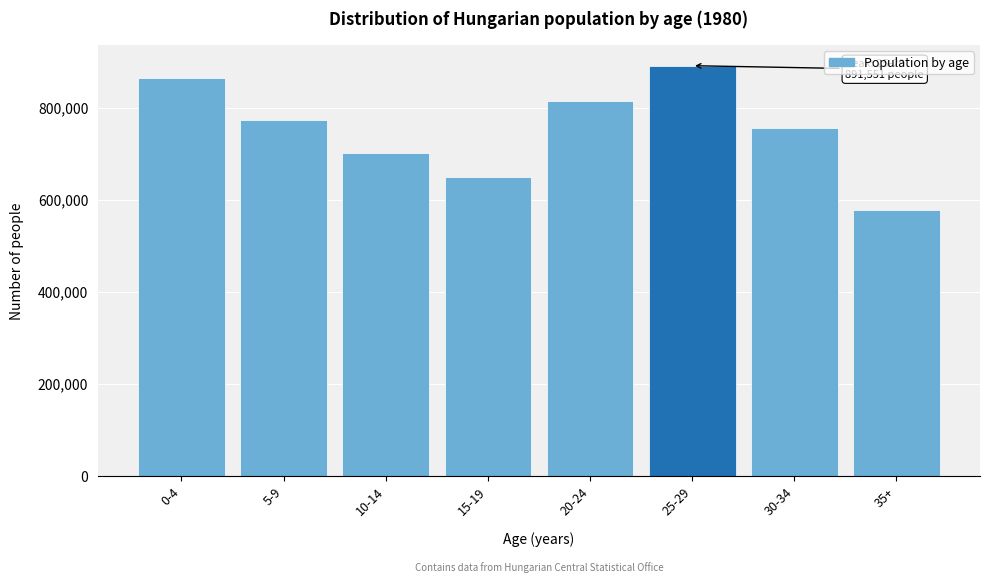

Reading left to right, transcribe all the data shown in this chart.

0-4=865704	5-9=772680	10-14=702789	15-19=650492	20-24=813917	25-29=891551	30-34=755987	35+=578774